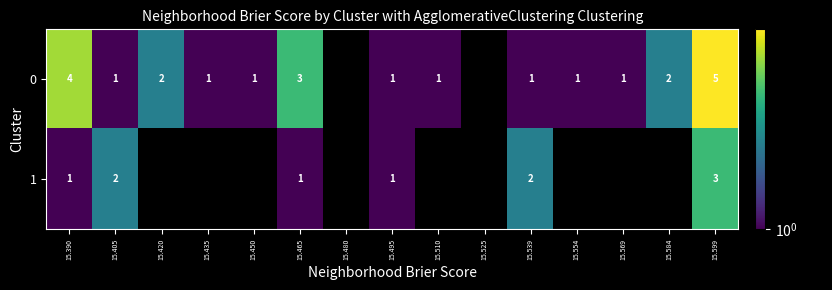

Is it true that 0 equals 2 at 15.569?

False